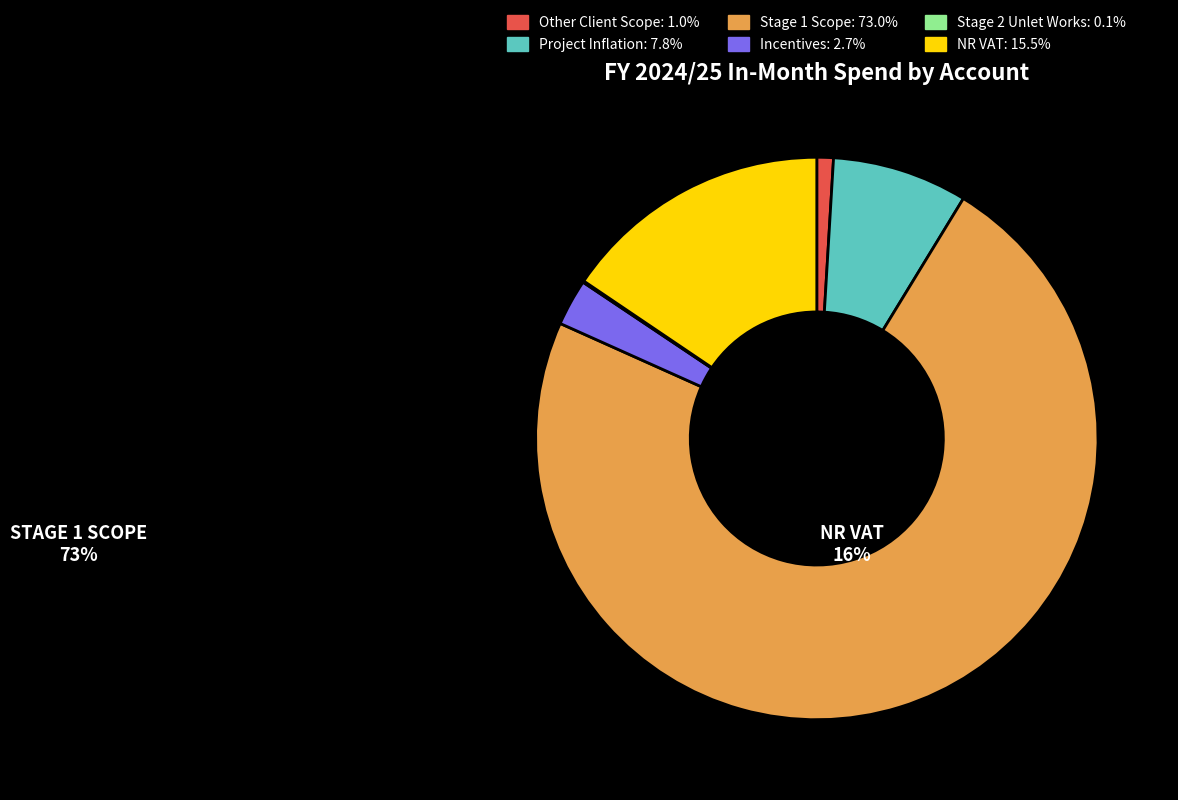

Is the sum of Other Client Scope: 1.0% and Stage 1 Scope: 73.0% greater than half?

Yes